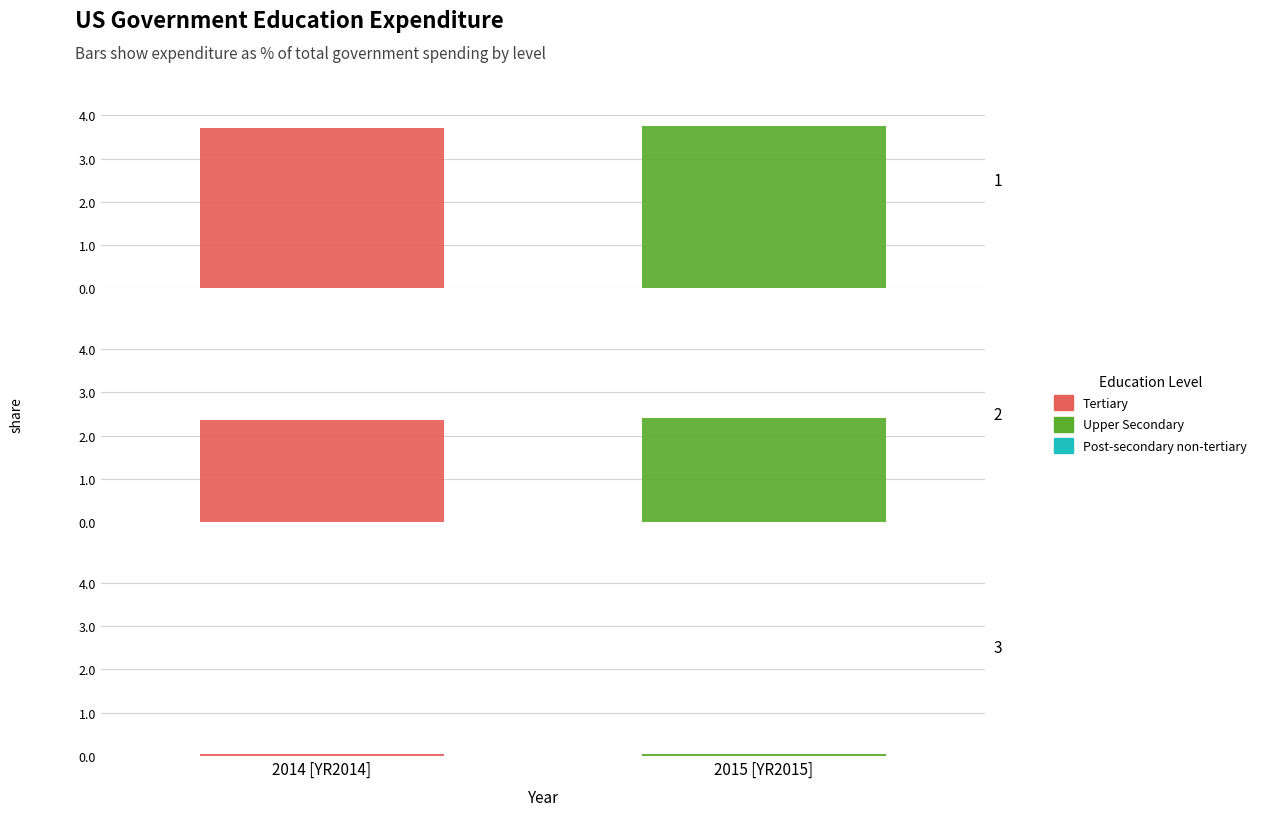

How many data points in 2014 [YR2014] are above 2?

2